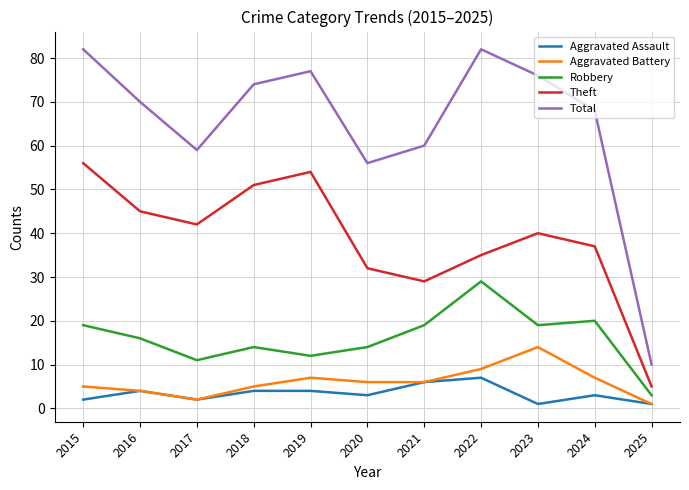

Which series changed the most between 2020 and 2022?

Total